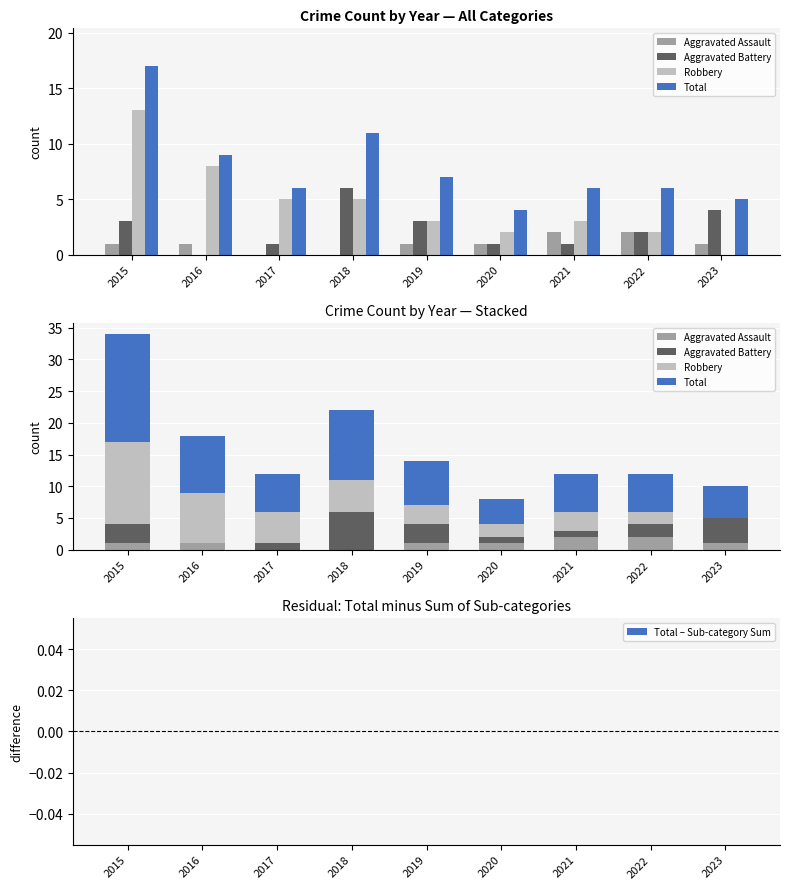

How many groups of bars are there?

9